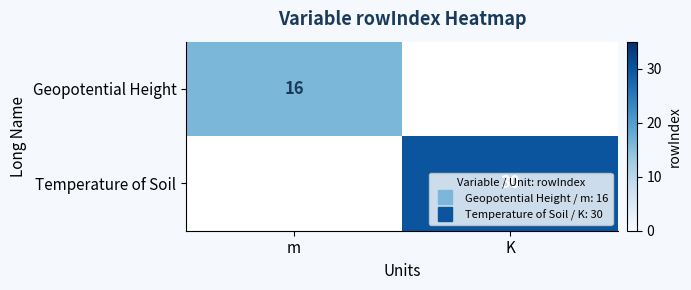

What is the maximum value shown in the chart?

30